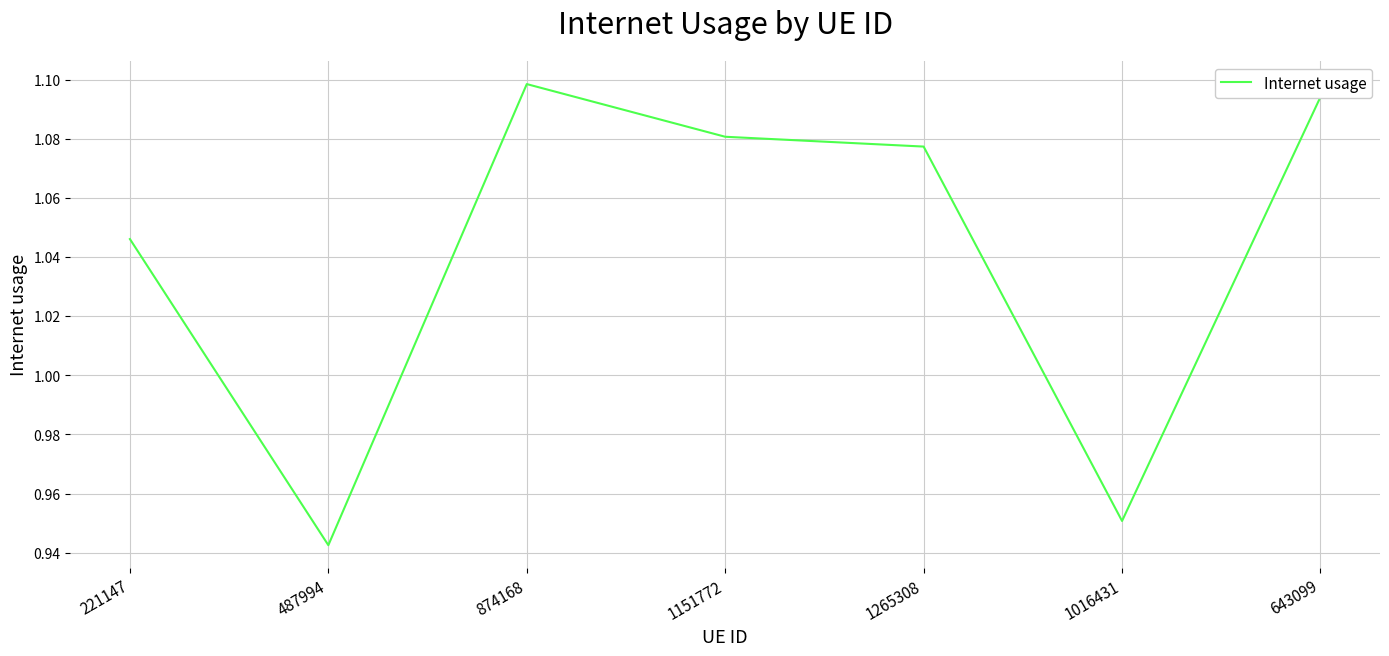

Which has a higher value, 643099 or 1265308?

643099